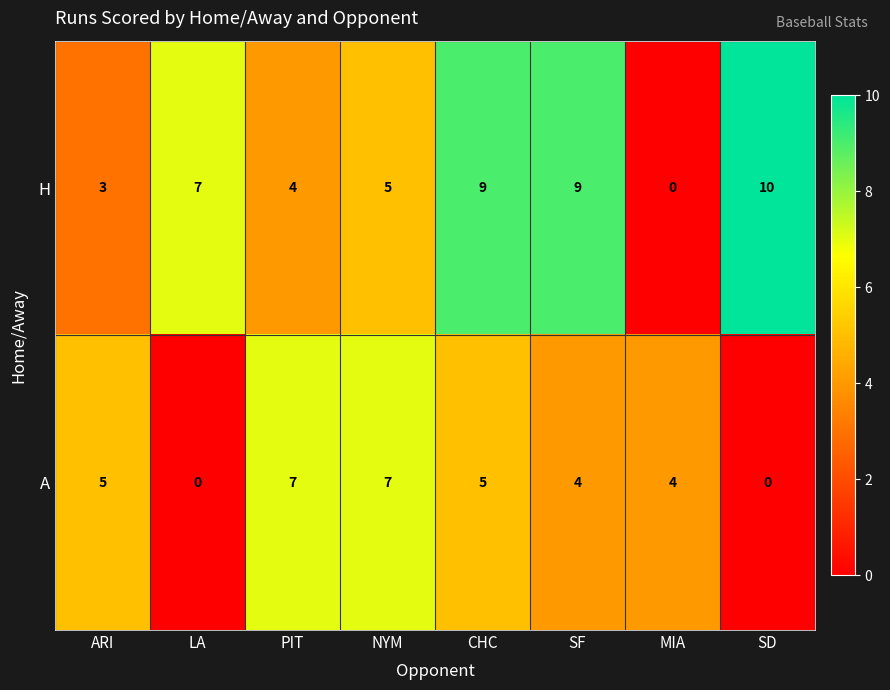

The H series shows 9 at CHC. True or false?

True